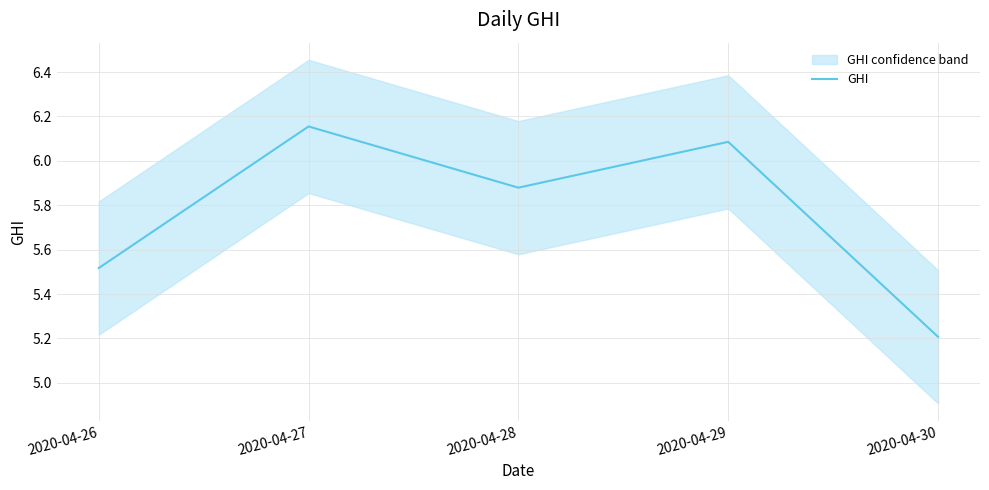

How many points are lower than both their immediate neighbors (excluding endpoints)?

1